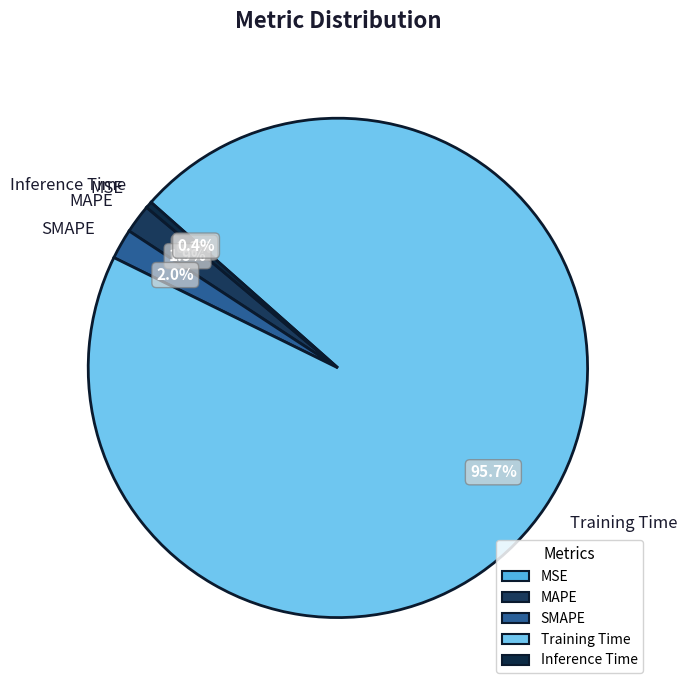

Which slice is the largest?

Training Time